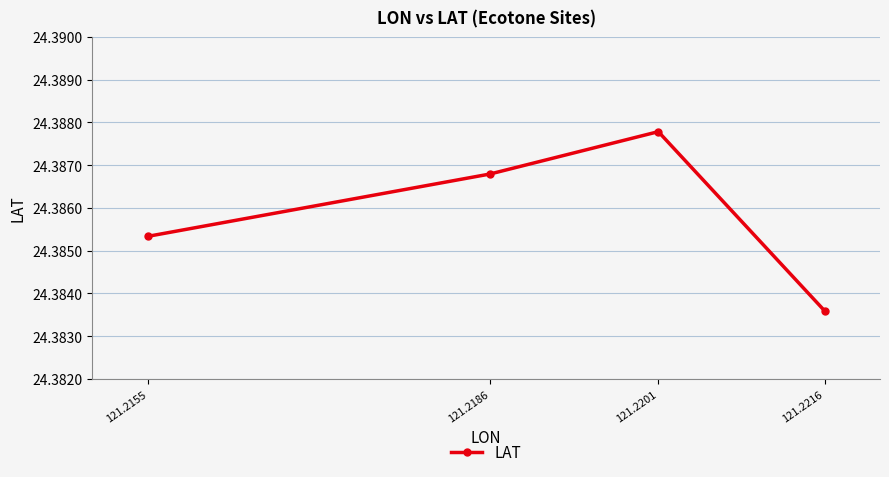

Where is the data nearest to the value 24?

121.2216